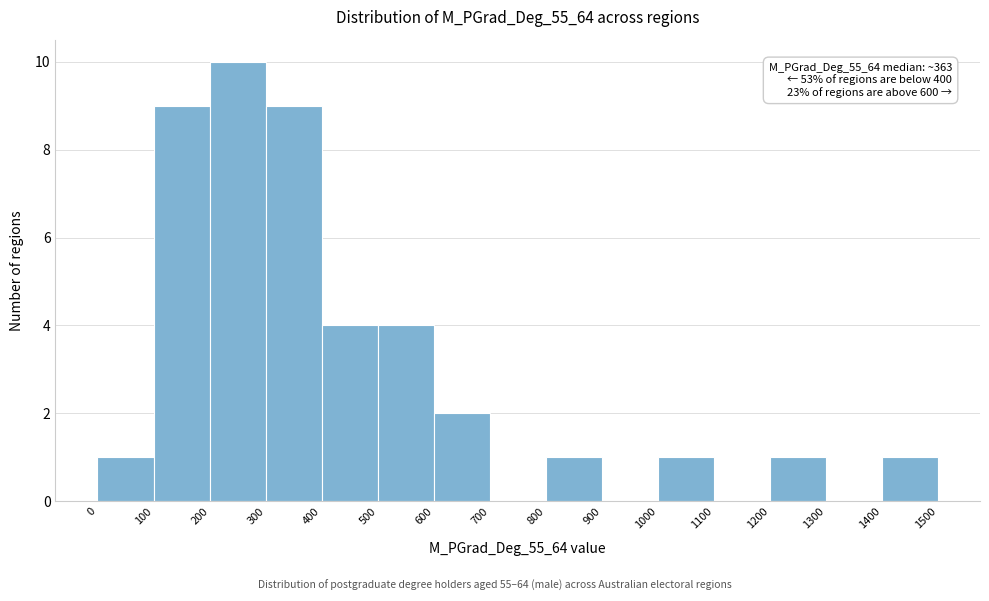

Which range on the x-axis has the tallest bar?

200 to 300